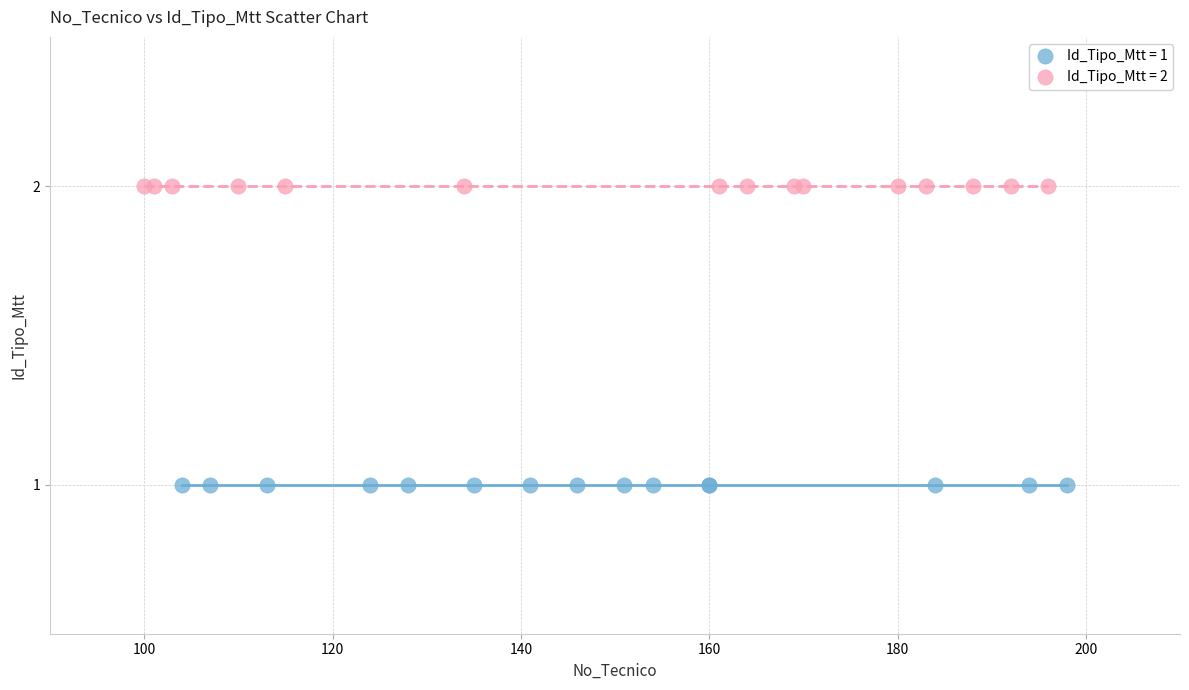

Which series contains the highest Y value?

Id_Tipo_Mtt = 2